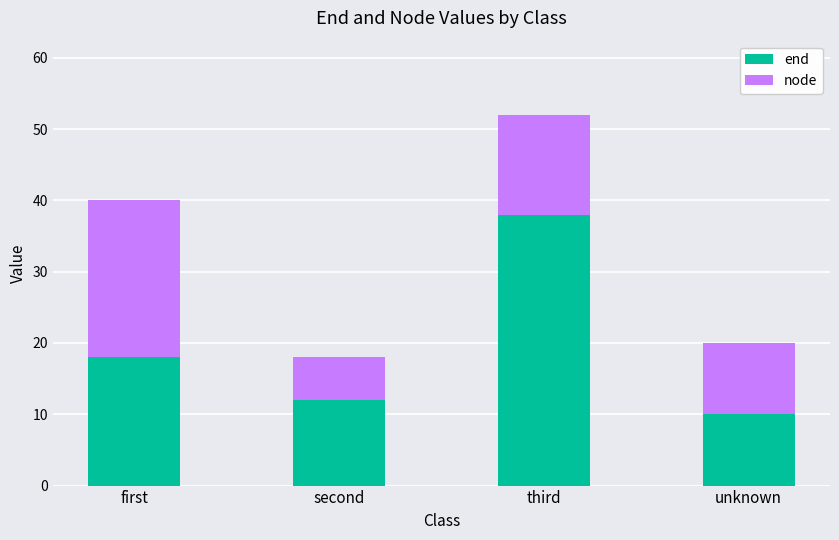

Does the chart contain any negative values?

No